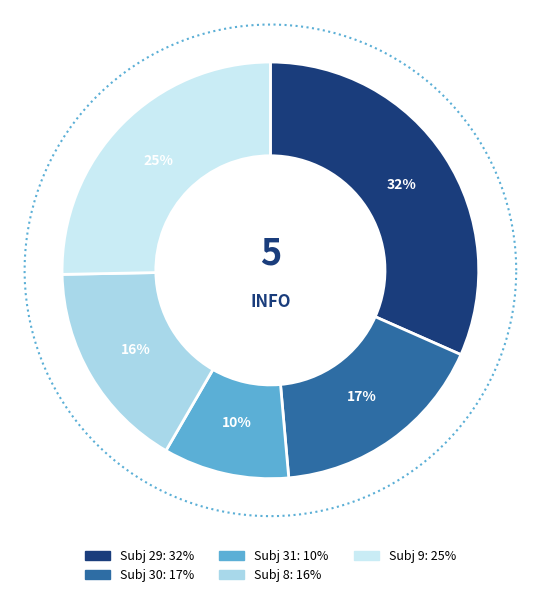

Is there a majority slice in this chart?

No